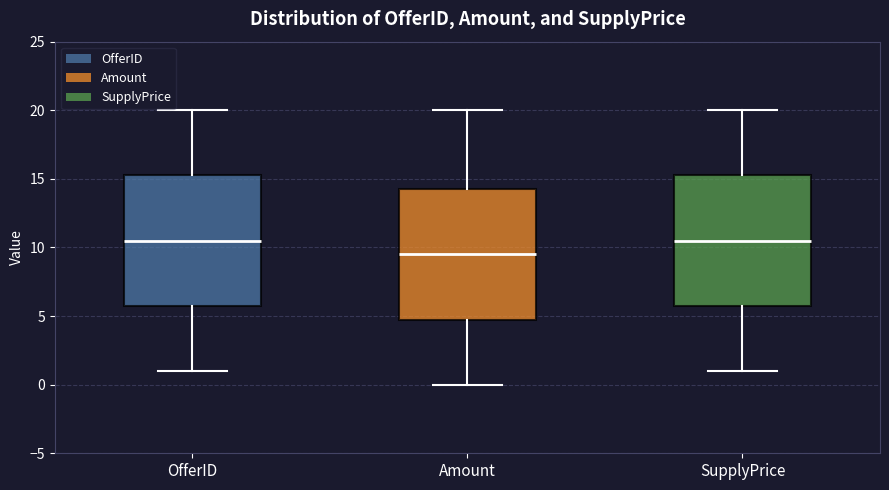

Which box's median line is the lowest?

Amount